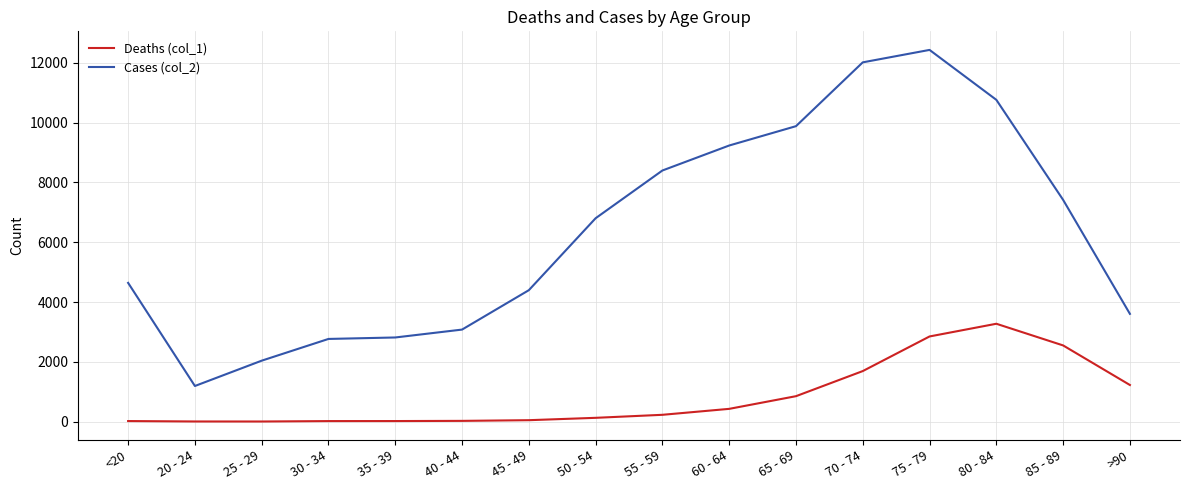

Which series has the largest range (max minus min)?

Cases (col_2)